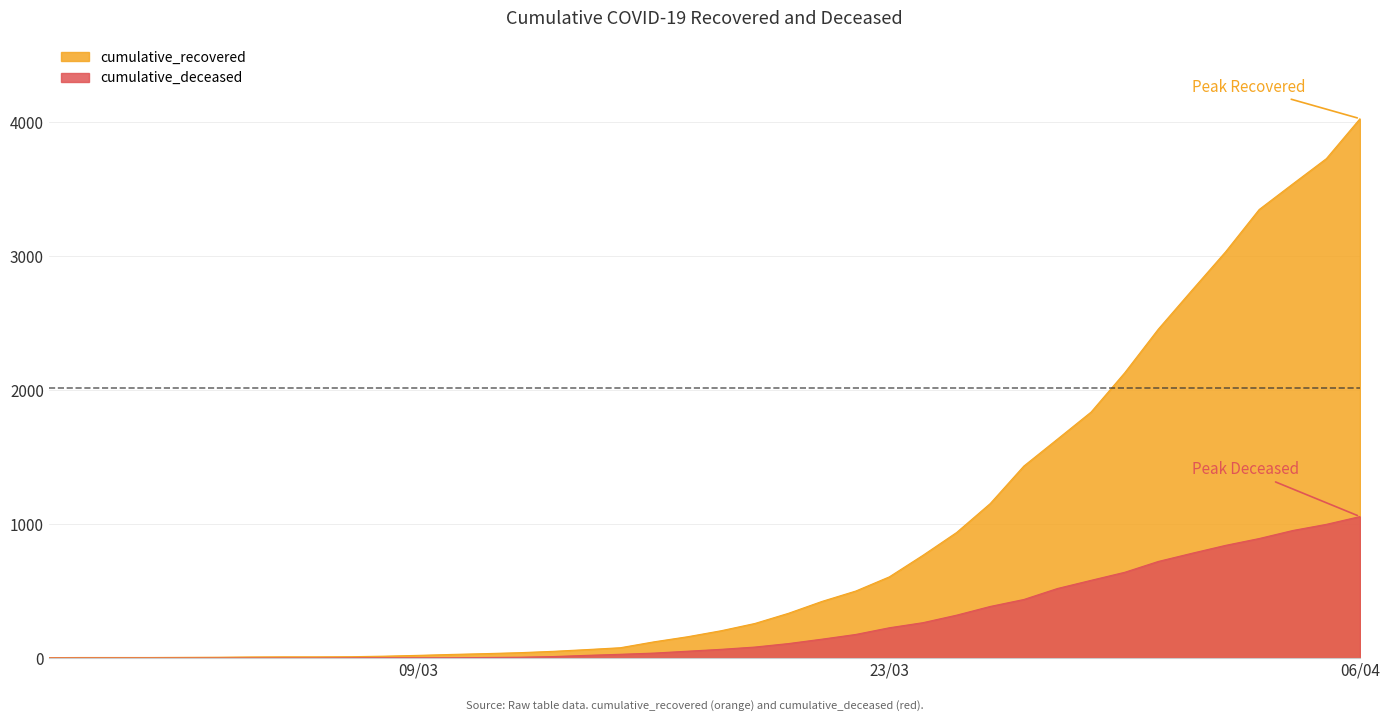

Which series has the largest total across all categories?

cumulative_recovered